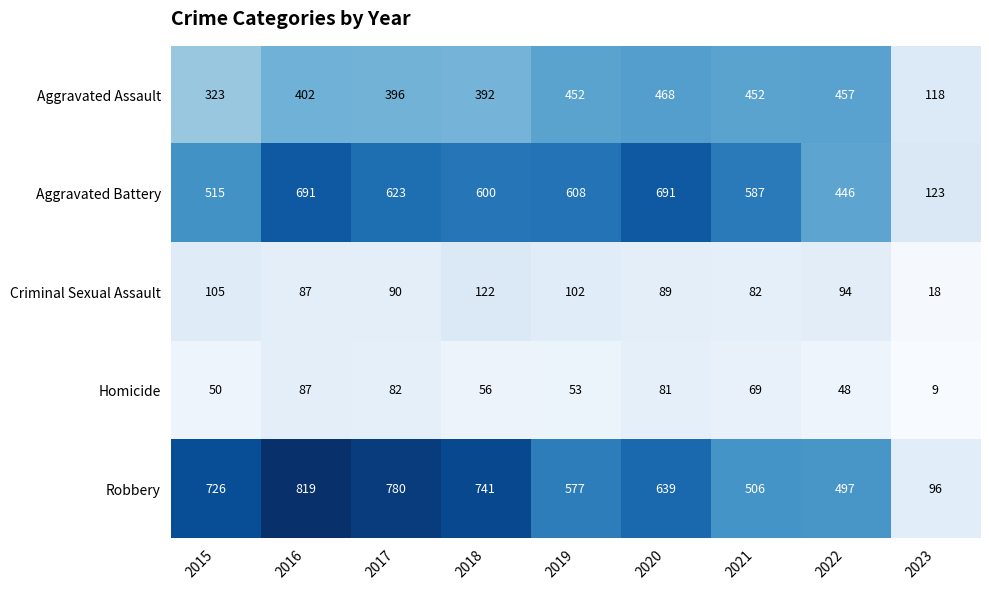

How many data points does each series have?

9